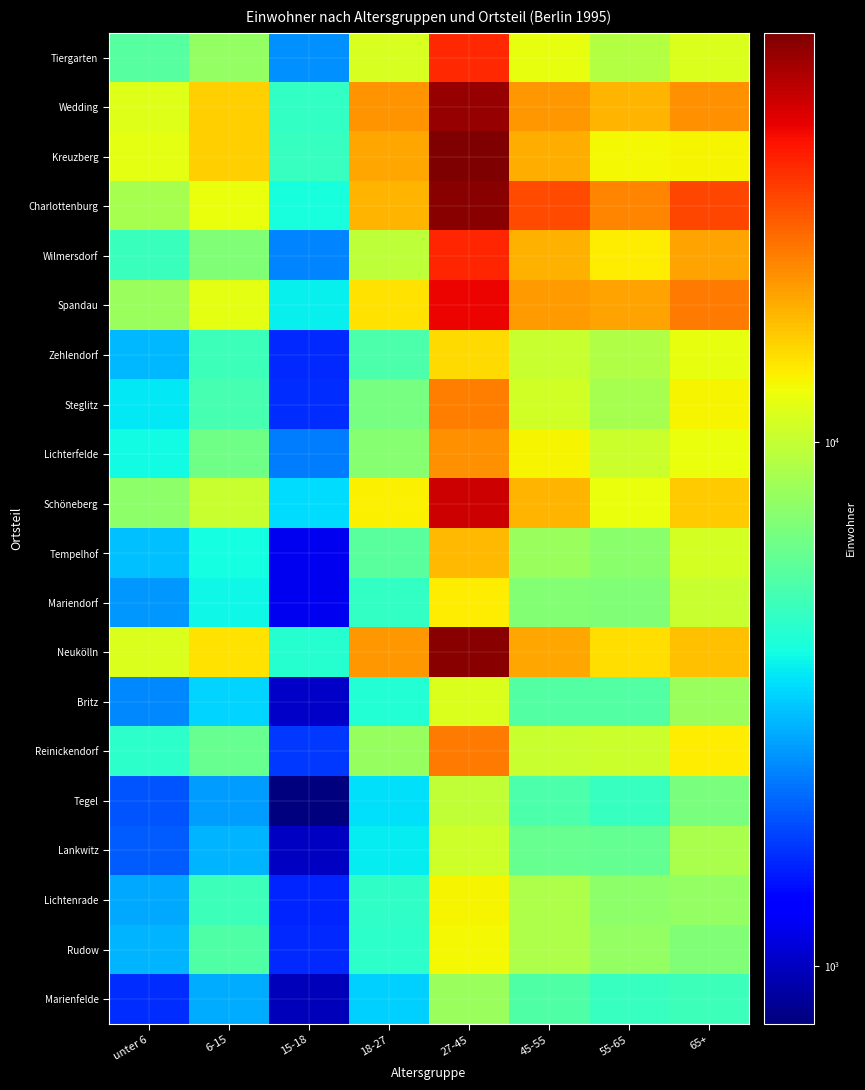

At how many categories does at least one series exceed 45838?

1